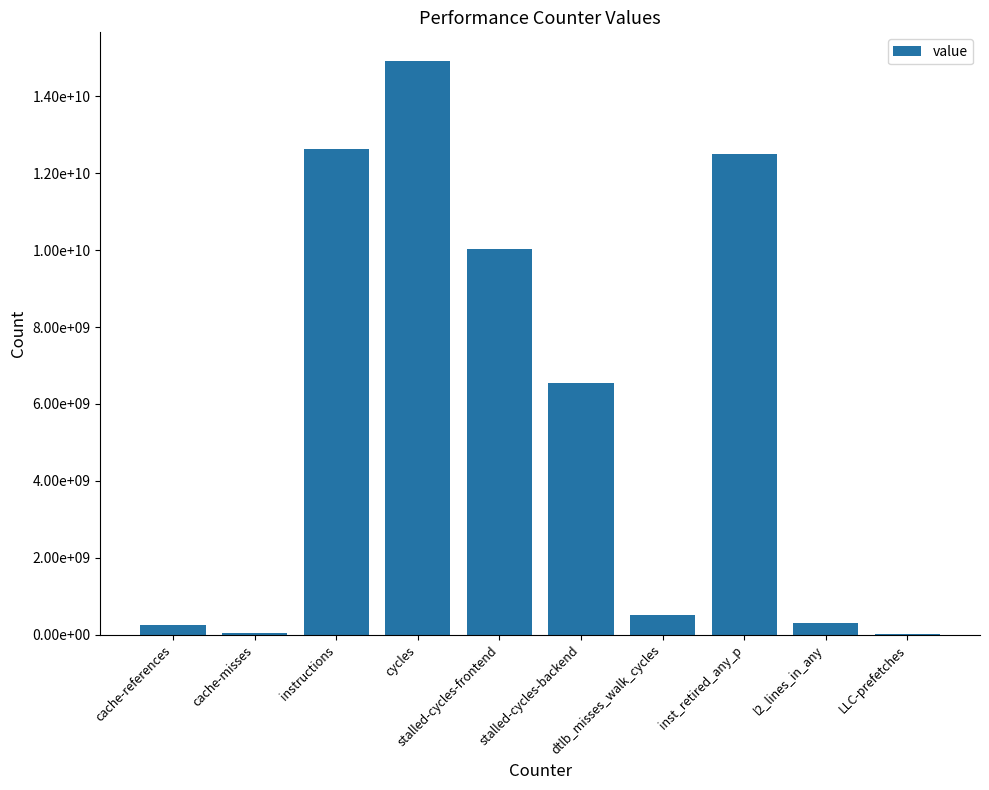

Which label corresponds to the smallest value in the chart?

LLC-prefetches